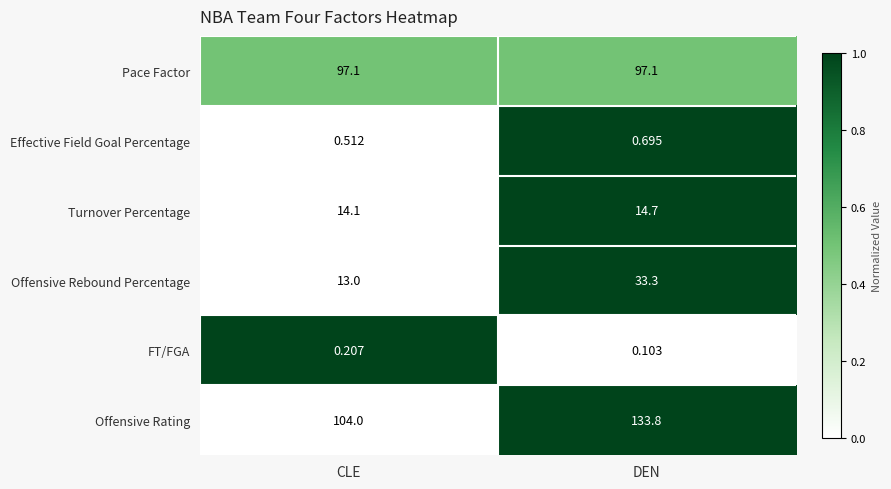

At DEN, list the series in order from smallest to largest.

FT/FGA, Effective Field Goal Percentage, Turnover Percentage, Offensive Rebound Percentage, Pace Factor, Offensive Rating